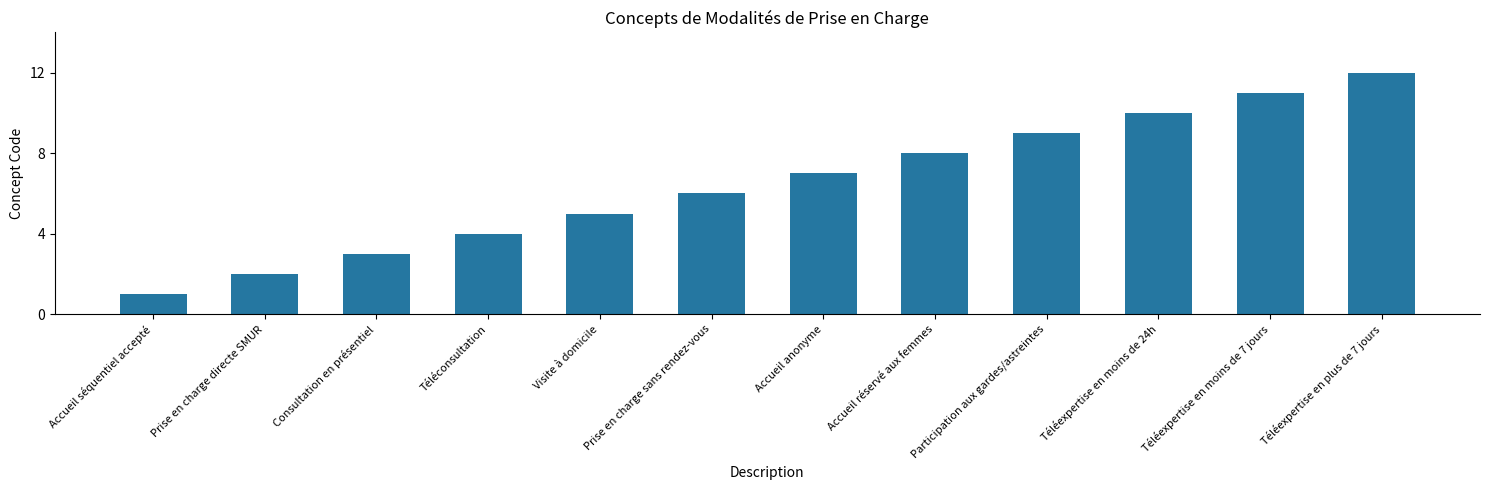

True or false: the data shows 10 at Prise en charge sans rendez-vous.

False